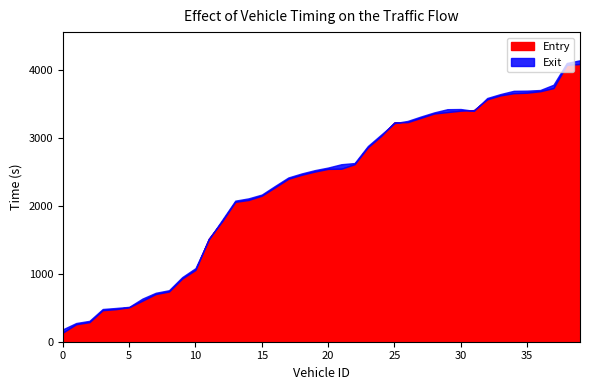

What position from the left is 488?

3